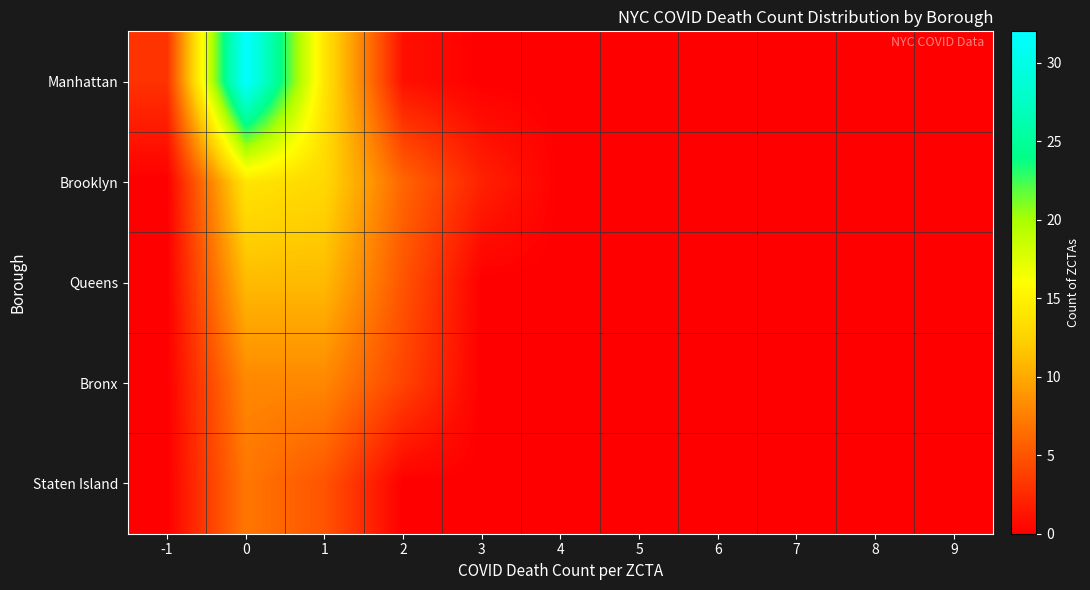

Reading left to right, transcribe all the data shown in this chart.

Manhattan: -1=3	0=32	1=14	2=1	3=0	4=0	5=0	6=0	7=0	8=0	9=0
Brooklyn: -1=0	0=14	1=13	2=6	3=2	4=0	5=0	6=0	7=0	8=0	9=0
Queens: -1=0	0=11	1=11	2=5	3=0	4=0	5=0	6=0	7=0	8=0	9=0
Bronx: -1=0	0=8	1=8	2=4	3=0	4=0	5=0	6=0	7=0	8=0	9=0
Staten Island: -1=0	0=7	1=5	2=0	3=0	4=0	5=0	6=0	7=0	8=0	9=0